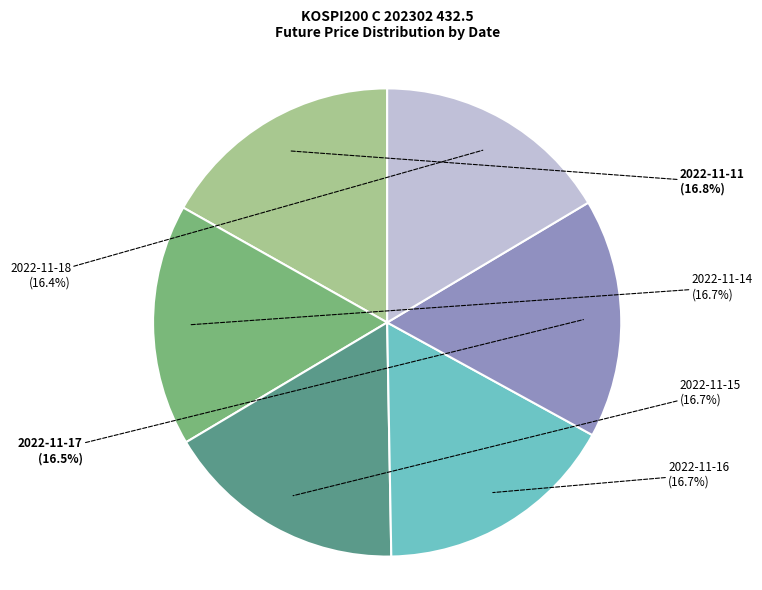

Is there a majority slice in this chart?

No